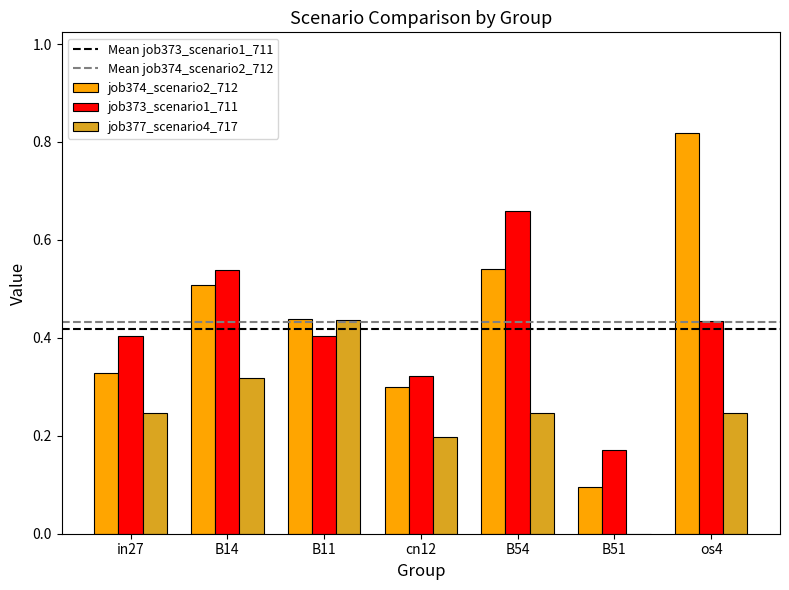

Is it true that job374_scenario2_712 equals 0.5 at in27?

False